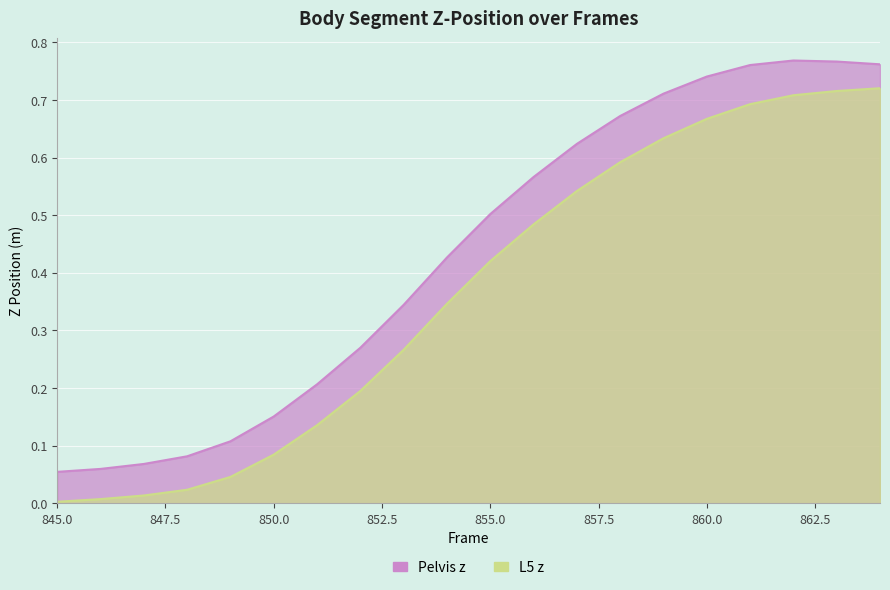

What is the difference between the maximum and minimum values in the Pelvis z series?

0.7